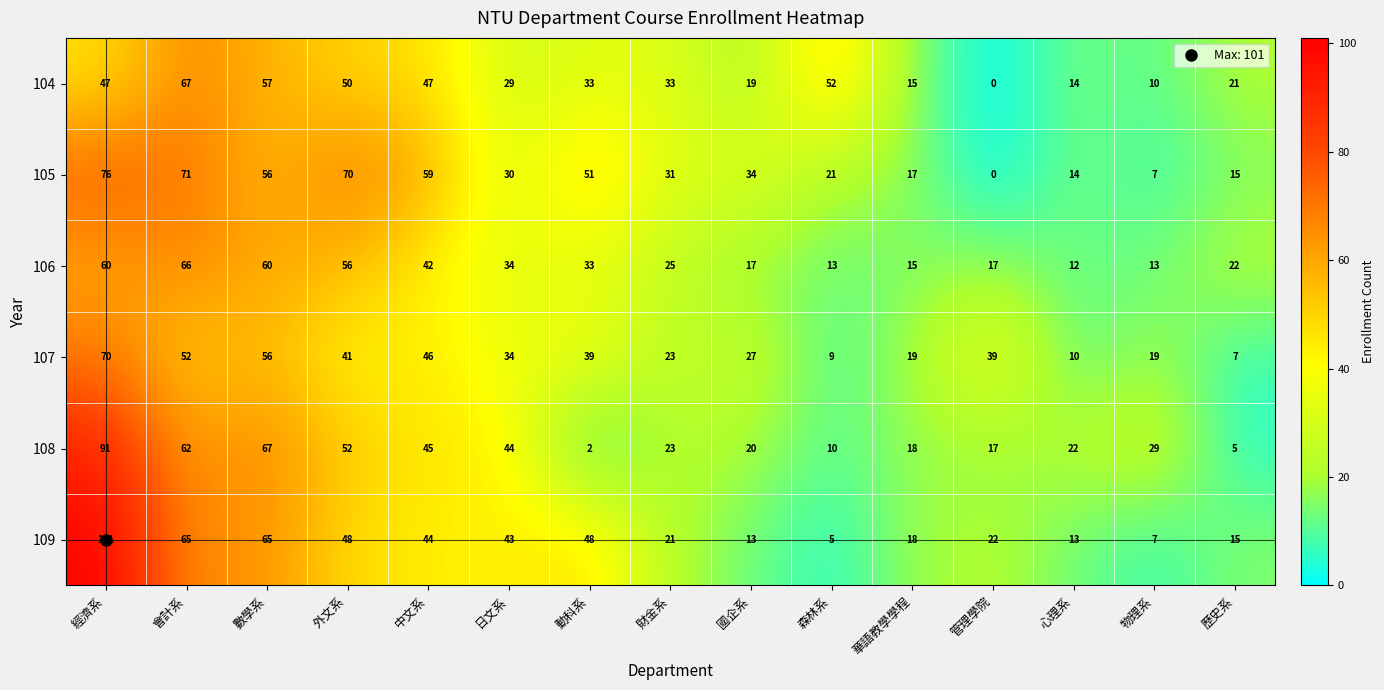

Which category has the lowest value across all series?

管理學院